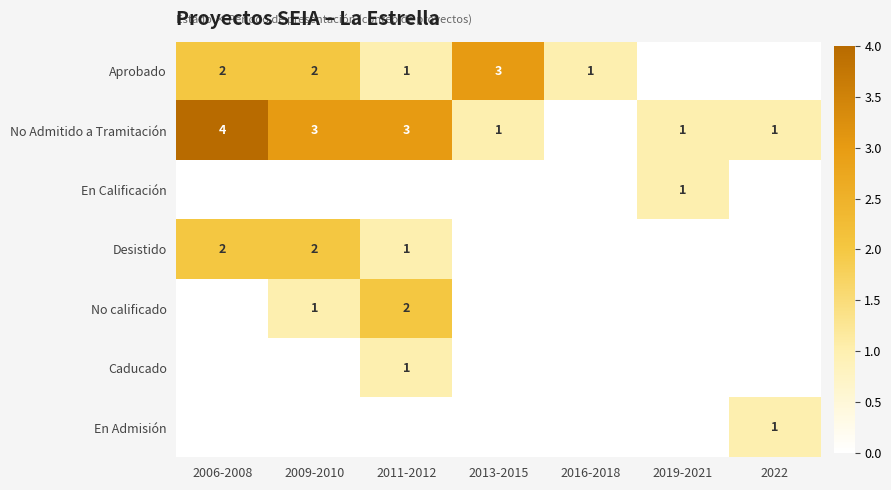

What is the maximum value shown in the chart?

4